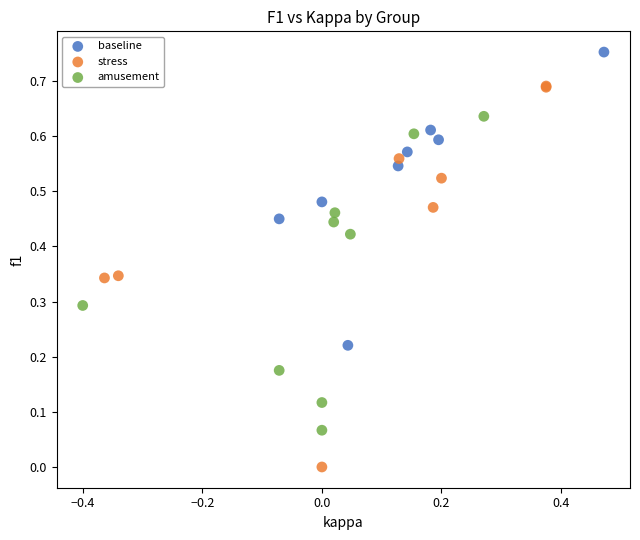

Which series has the largest Y range (max minus min)?

stress